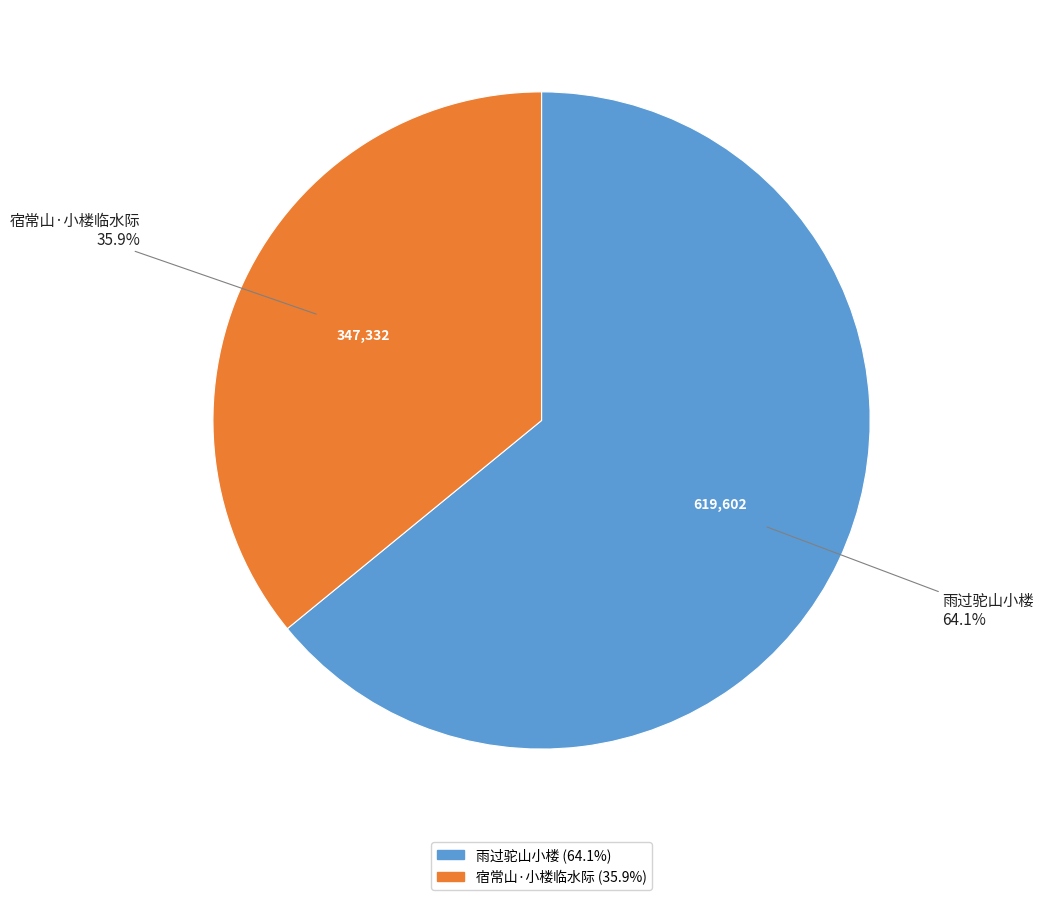

What percentage is the 雨过驼山小楼 slice, to the nearest percent?

64%